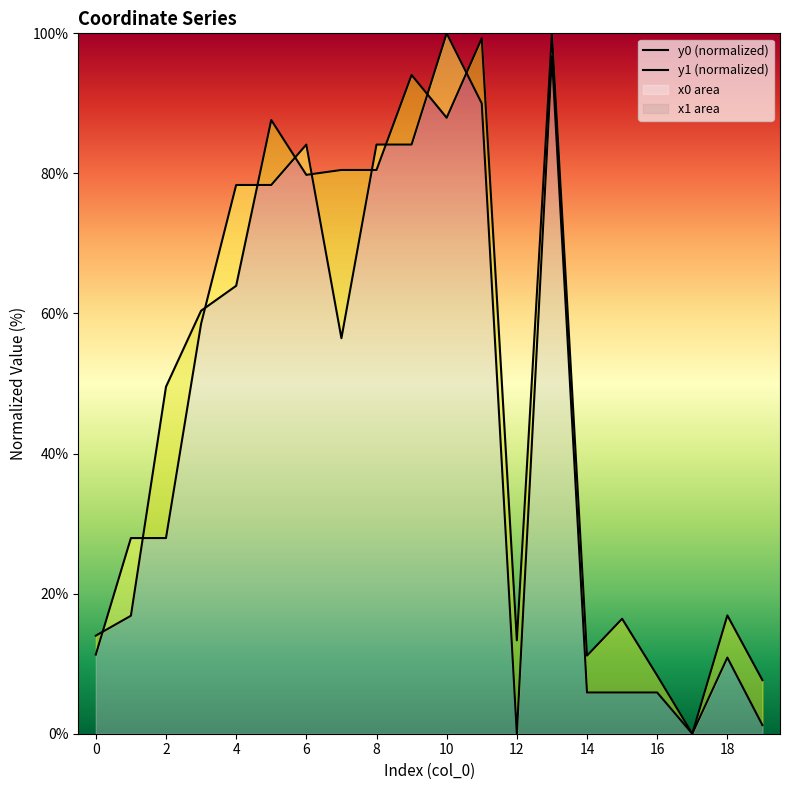

Which series has the largest total across all categories?

y1 (normalized)